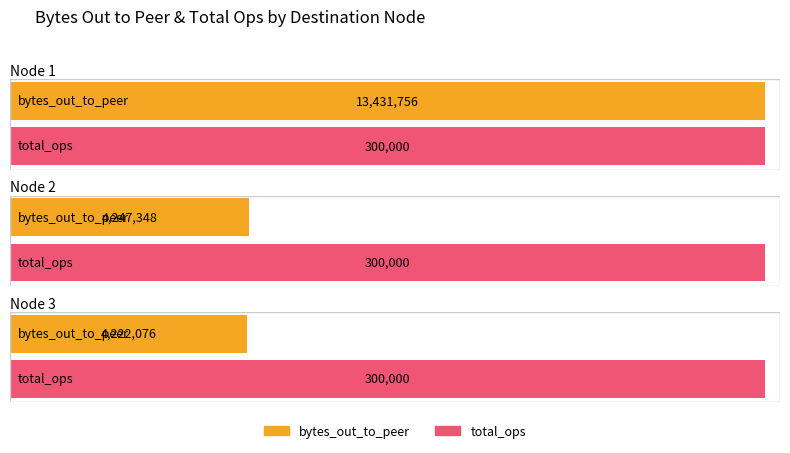

What is the total value across all series at Node 3?

4522076